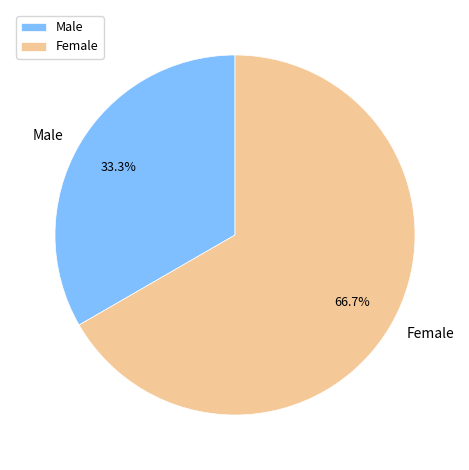

How many slices are in this pie chart?

2